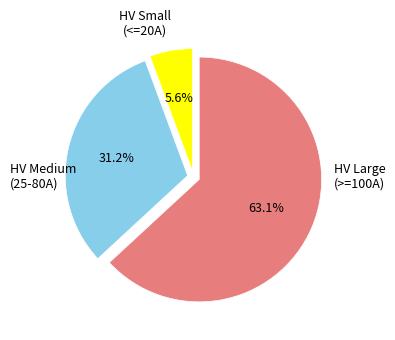

Is there any slice that represents more than half of the pie?

Yes